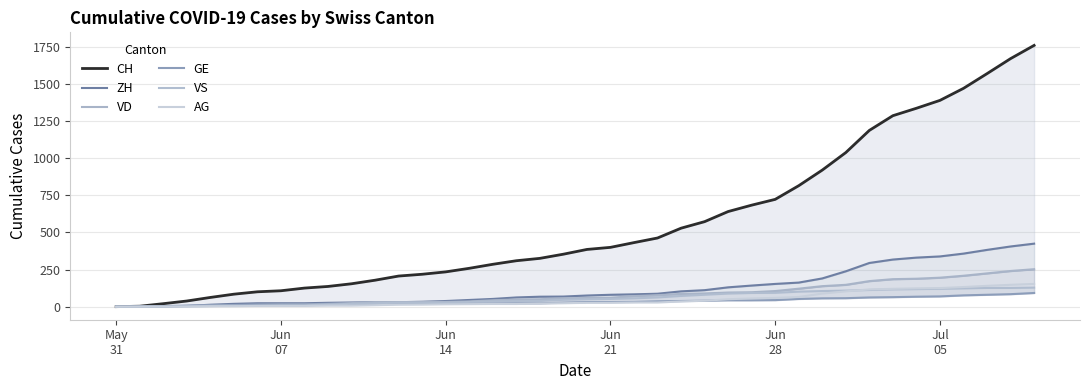

How many lines are shown in the chart?

6